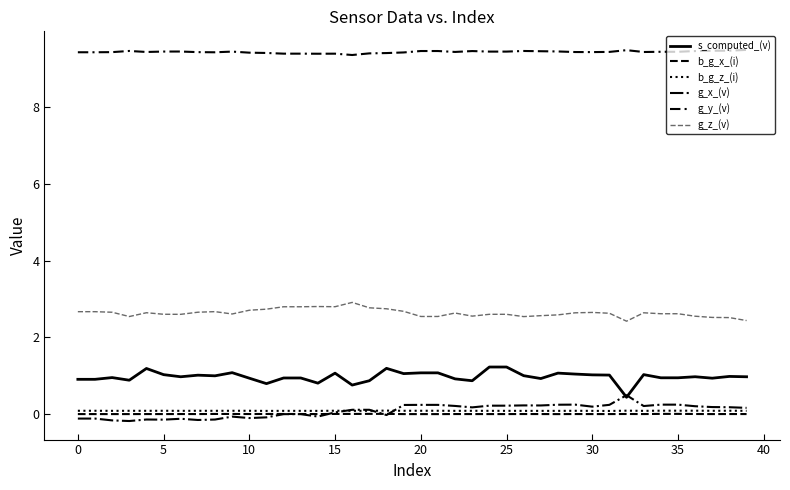

What is the smallest value displayed?

-0.2